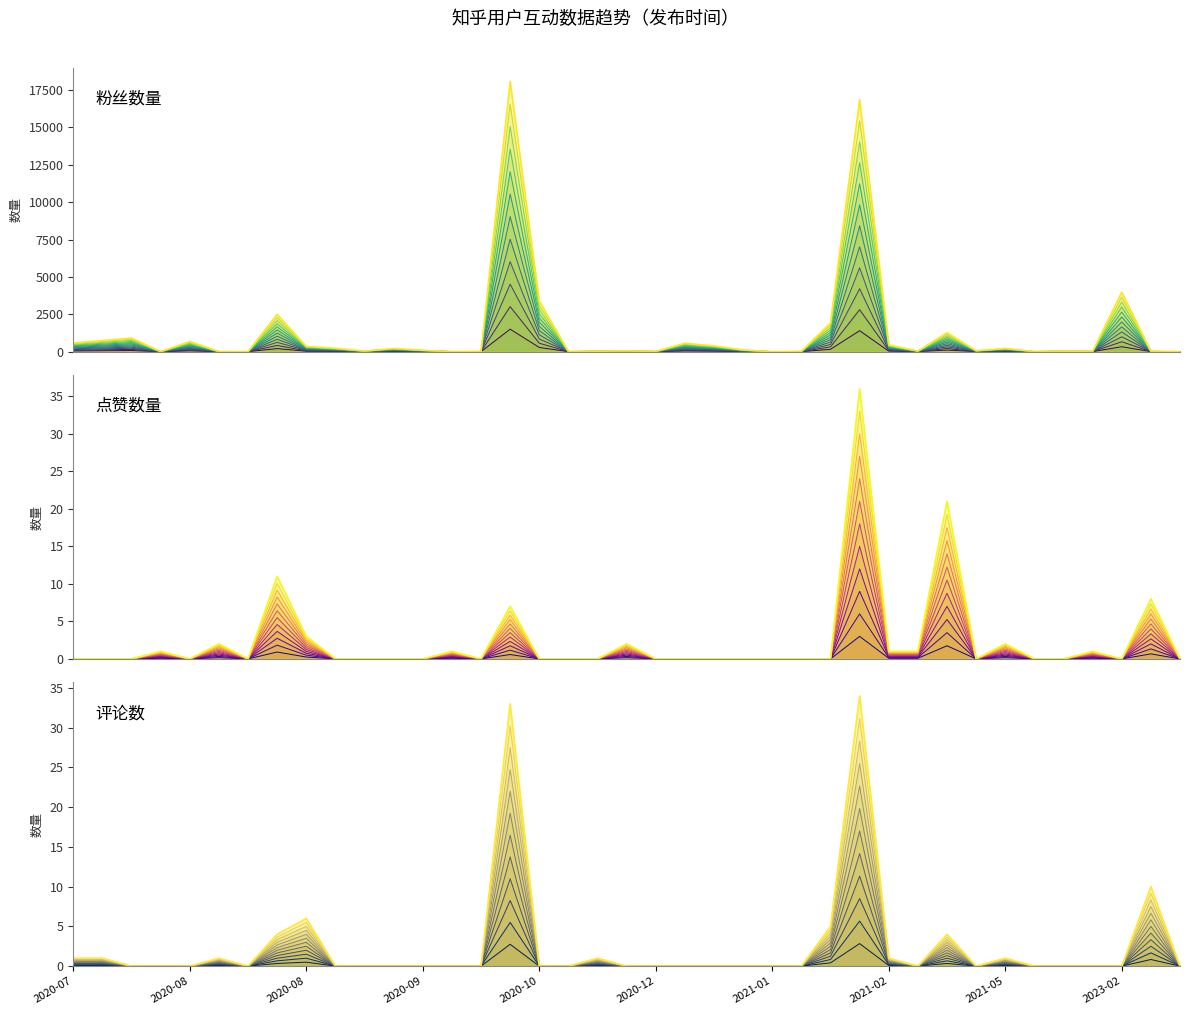

Does the chart display data point markers on the line(s)?

No